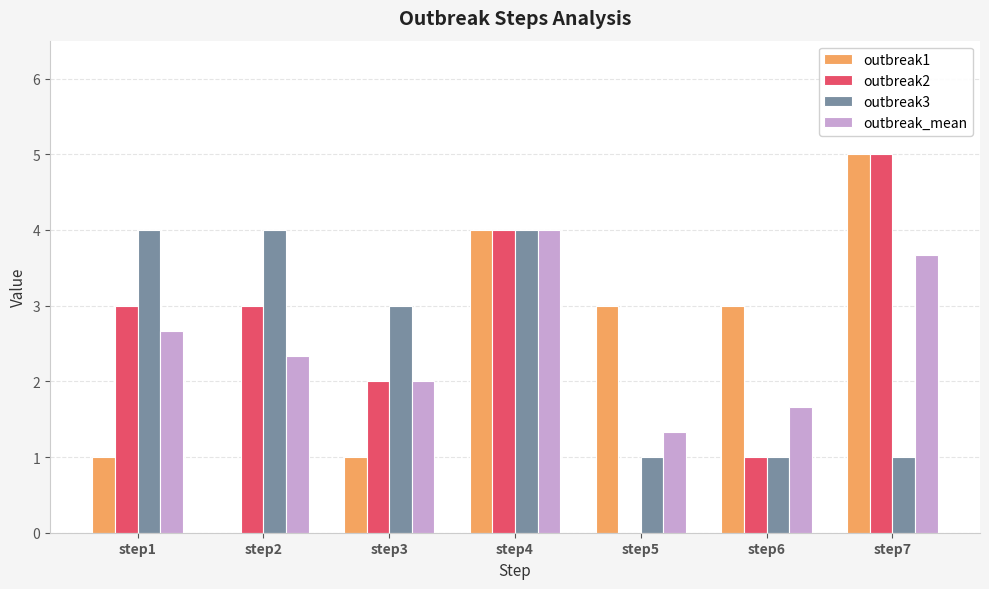

What is the maximum value shown in the chart?

5.0